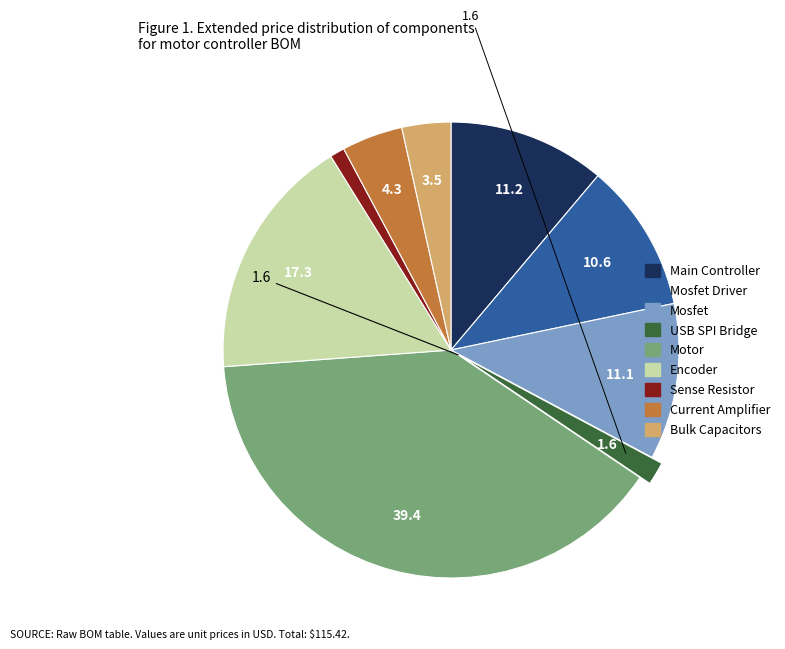

Does any single category account for the majority?

No